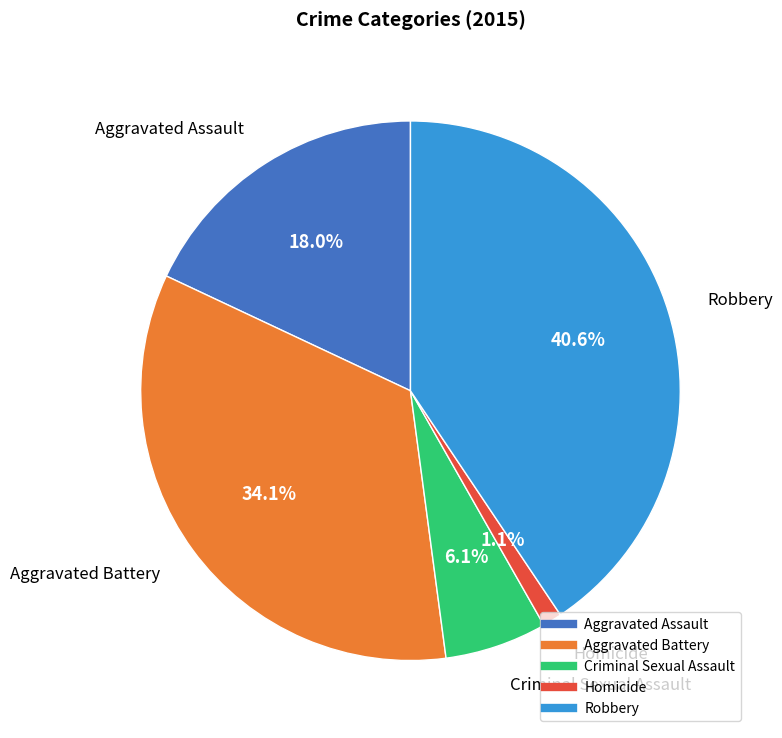

Is it true that Aggravated Assault is 18% of the pie?

True